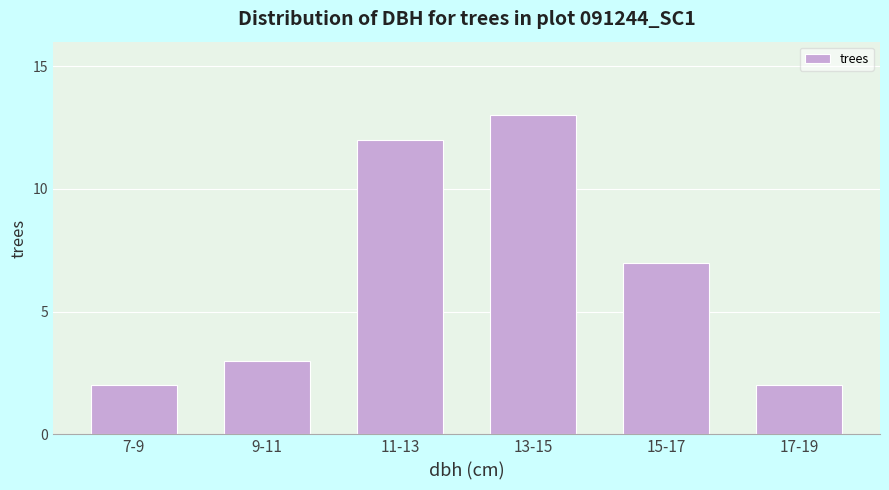

Reading left to right, transcribe all the data shown in this chart.

7-9=2	9-11=3	11-13=12	13-15=13	15-17=7	17-19=2